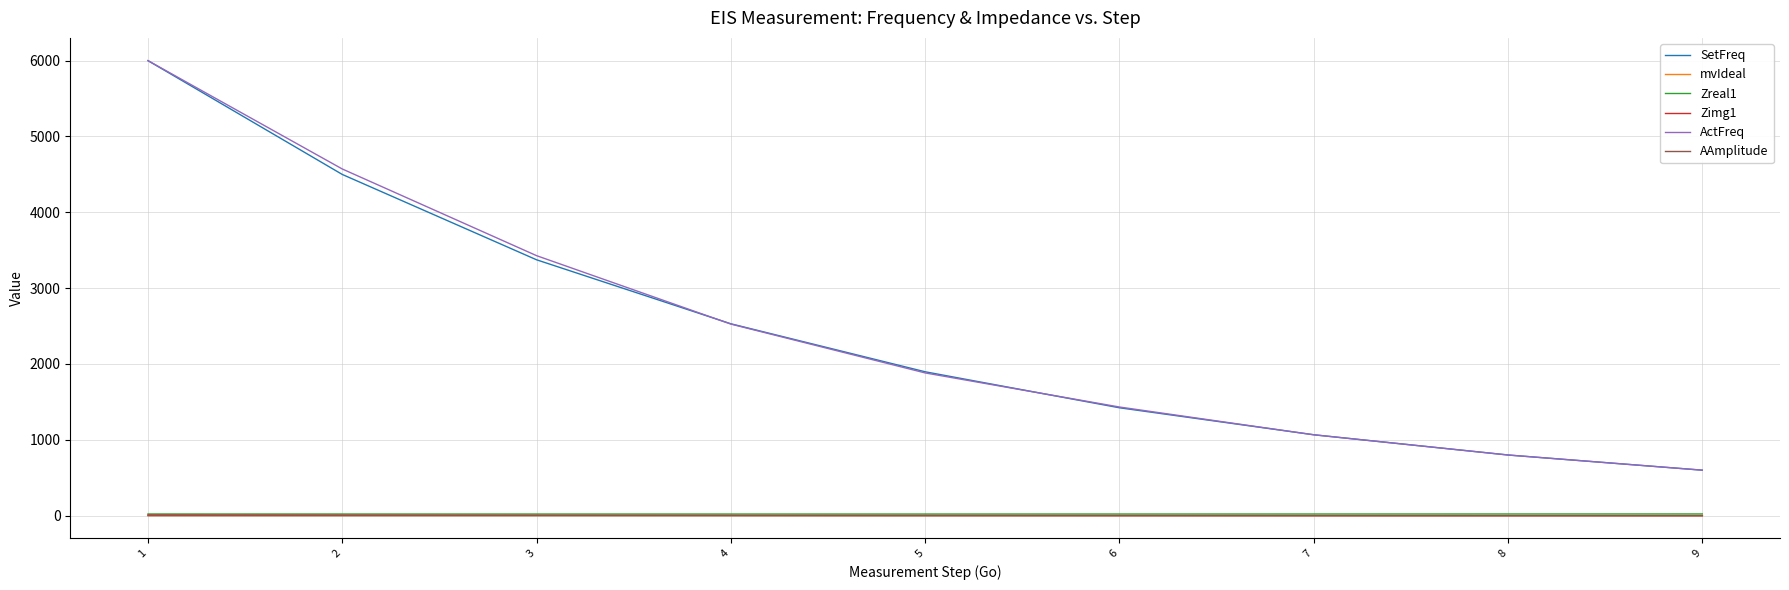

True or false: Zreal1 and Zimg1 intersect in this chart.

False